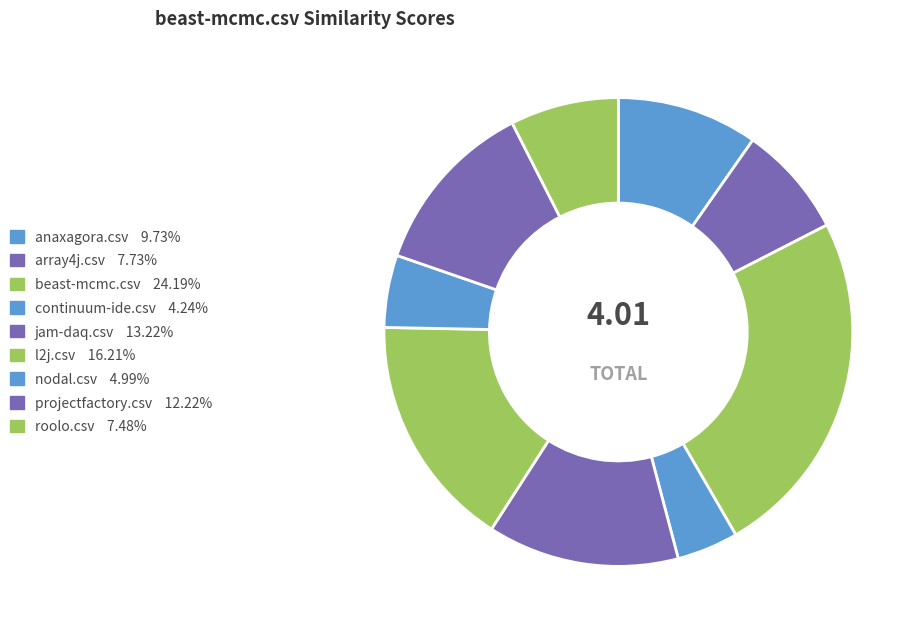

Which slice is the smallest?

continuum-ide.csv